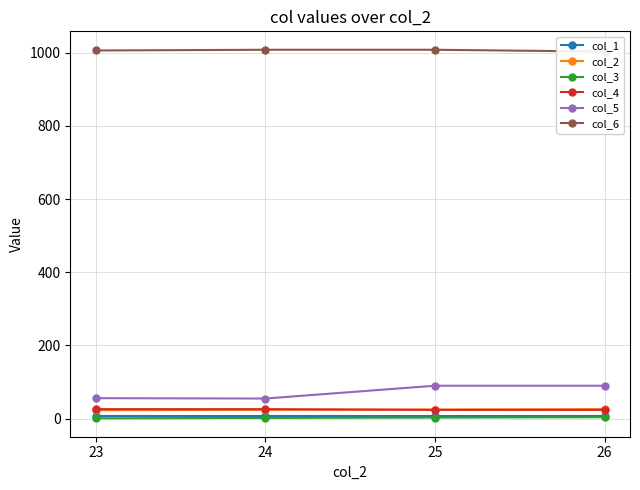

How many data points in col_4 are less than 26?

2